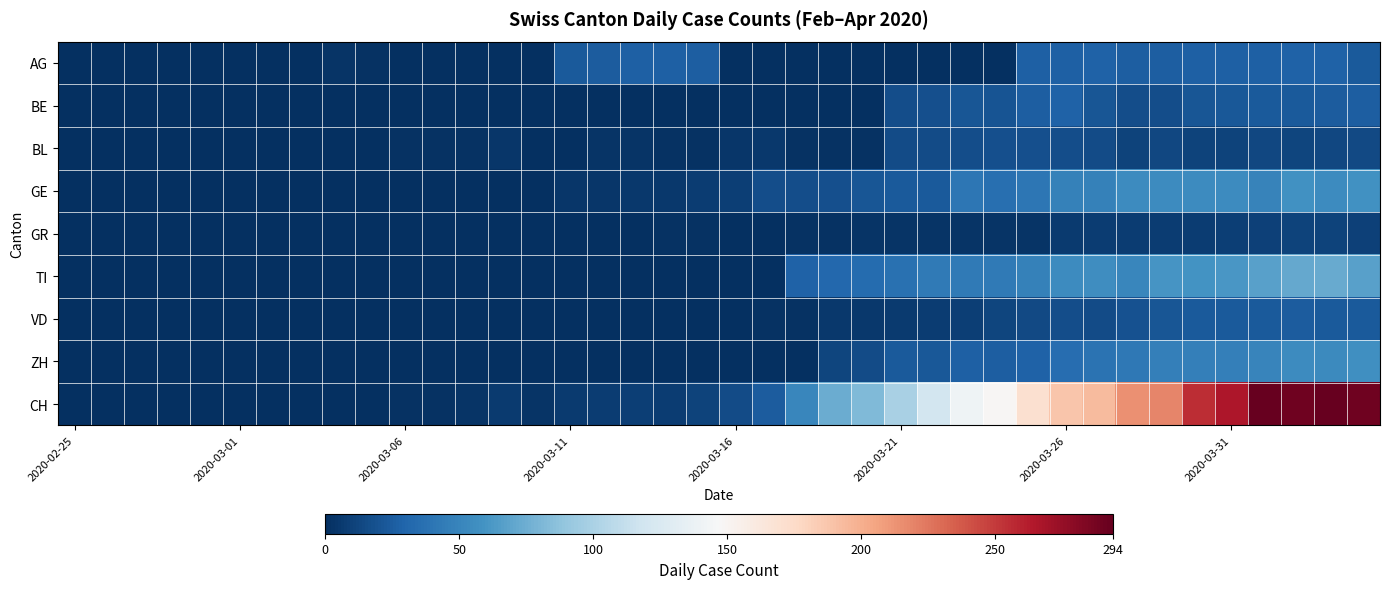

Reading left to right, what are all the values shown in this chart?

AG: 0	0	0	0	0	0	0	0	3	2	0	0	0	0	0	23	25	27	27	26	0	0	0	0	0	0	0	0	0	27	27	28	26	26	27	27	27	28	28	23
BE: 0	0	0	0	0	0	0	0	0	0	0	0	0	0	0	0	0	0	0	0	0	0	0	0	0	17	18	21	20	26	28	21	17	17	21	22	23	24	25	26
BL: 0	0	0	0	0	0	0	0	0	0	2	2	2	4	1	1	3	3	2	2	4	5	2	2	2	16	16	17	18	18	17	16	11	13	11	11	13	12	13	14
GE: 0	0	0	0	0	0	0	0	0	0	0	0	0	1	1	4	4	5	5	8	9	17	17	18	21	24	24	41	36	41	48	48	54	54	55	54	49	58	54	58
GR: 0	0	0	0	0	0	0	0	0	0	0	0	0	0	0	1	1	1	2	2	1	1	2	2	3	3	3	3	3	3	6	7	7	8	8	9	10	11	11	10
TI: 0	0	0	0	0	0	0	0	0	0	0	0	0	0	0	0	0	0	0	0	0	0	28	32	34	37	43	43	43	48	55	56	51	60	59	61	67	72	73	67
VD: 0	0	0	0	0	0	0	0	0	0	0	0	1	1	1	1	1	1	1	1	1	2	2	5	5	6	7	9	12	14	17	16	19	21	23	23	23	25	24	23
ZH: 0	0	0	0	0	0	0	0	0	0	0	0	0	0	0	0	0	0	0	0	0	0	0	12	15	23	22	27	26	28	35	38	42	46	46	46	50	54	53	57
CH: 0	0	0	0	0	0	0	0	0	0	2	2	3	6	3	6	8	9	8	11	15	25	51	74	82	99	120	141	149	171	188	194	214	219	255	266	293	290	294	290